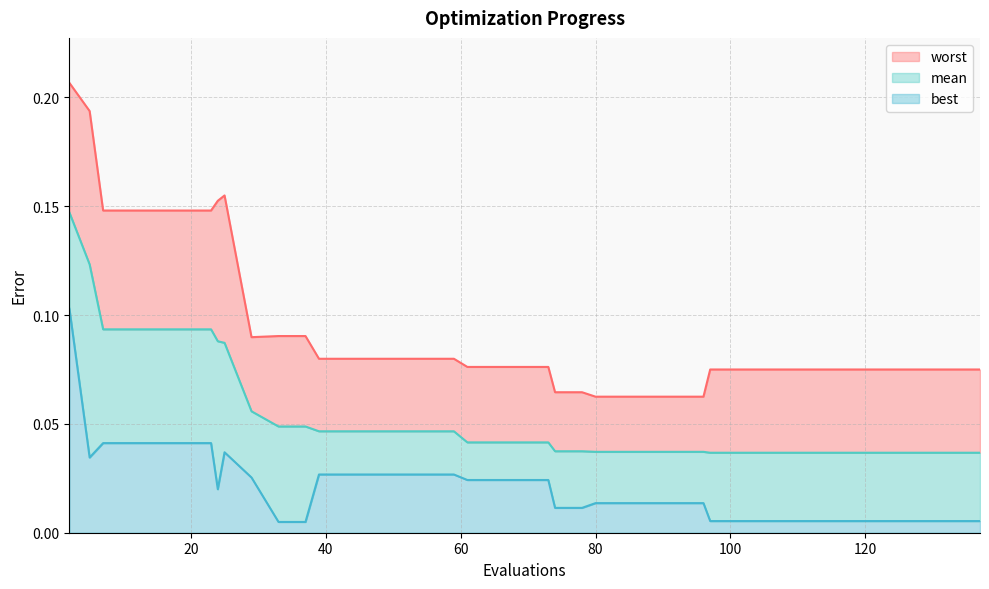

Is it true that best equals 0.0 at 37?

True